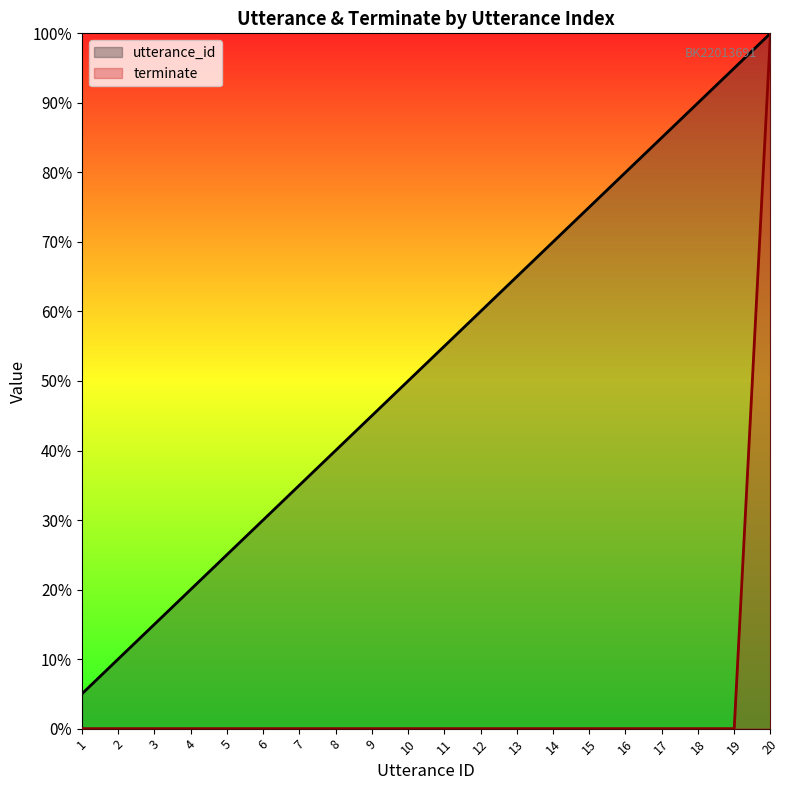

True or false: terminate and utterance_id intersect in this chart.

False